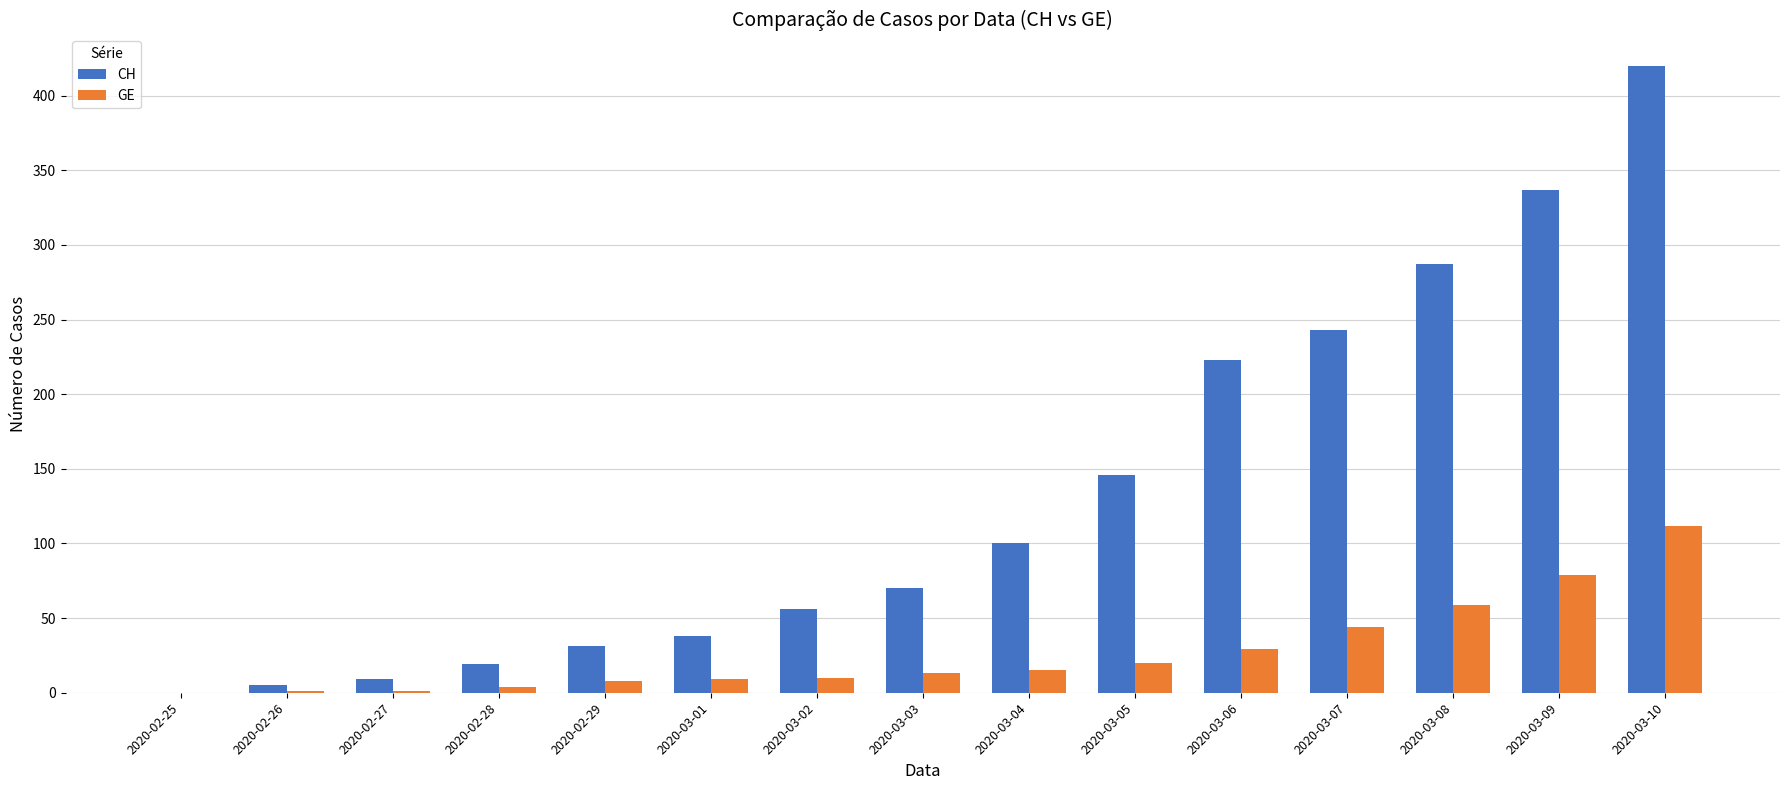

True or false: CH has a value of 569 at 2020-03-09.

False